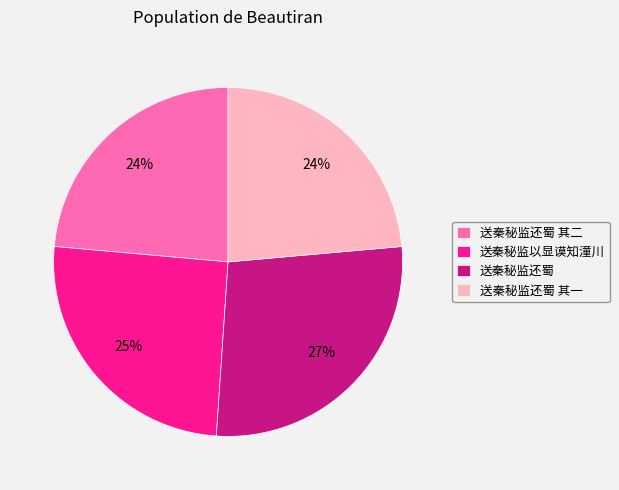

True or false: 送秦秘监还蜀 accounts for 27% of the total.

True